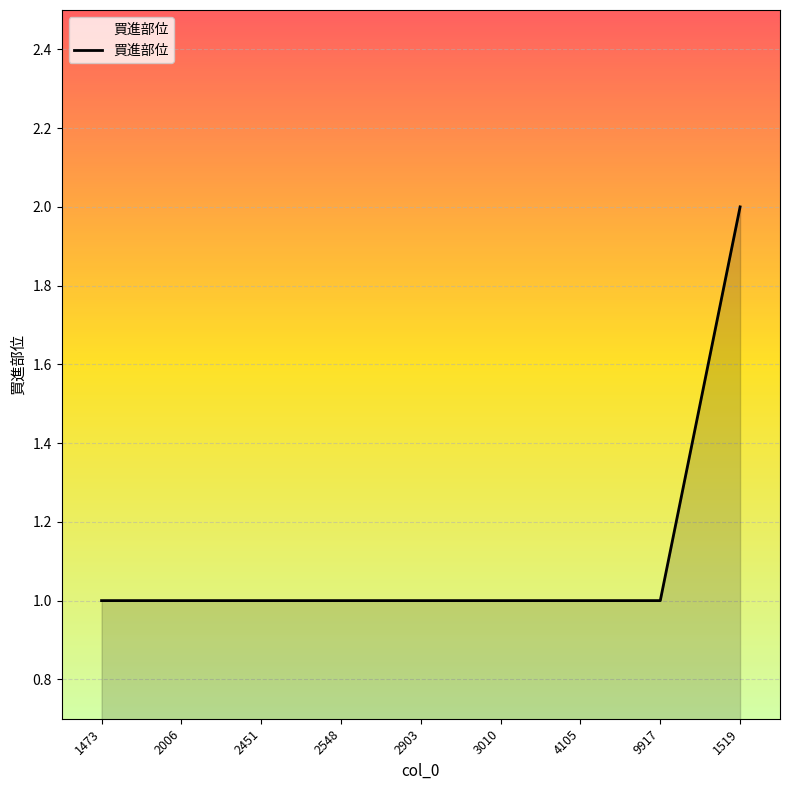

Is it true that the value at 2548 is 0?

False